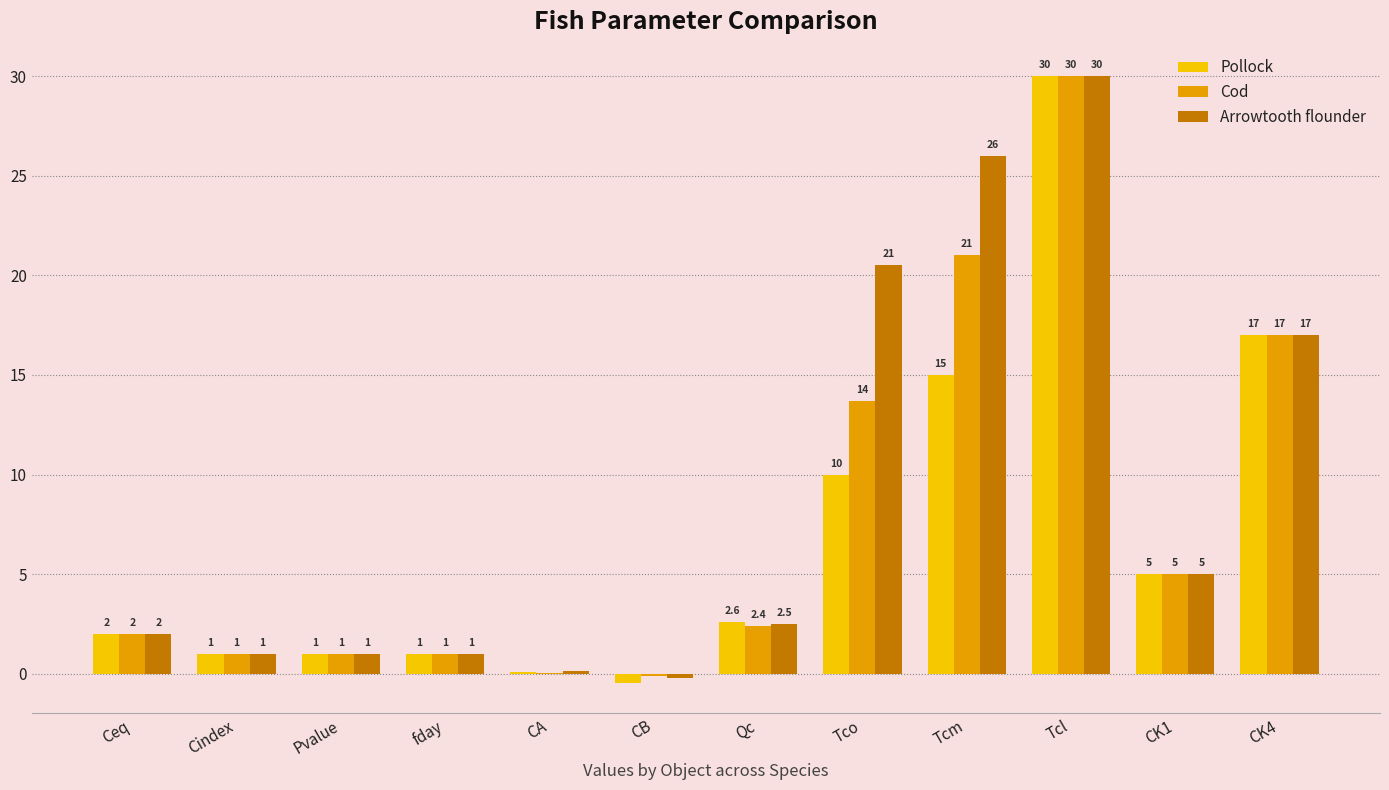

The value of Cod at CK4 is 17.0. True or false?

True